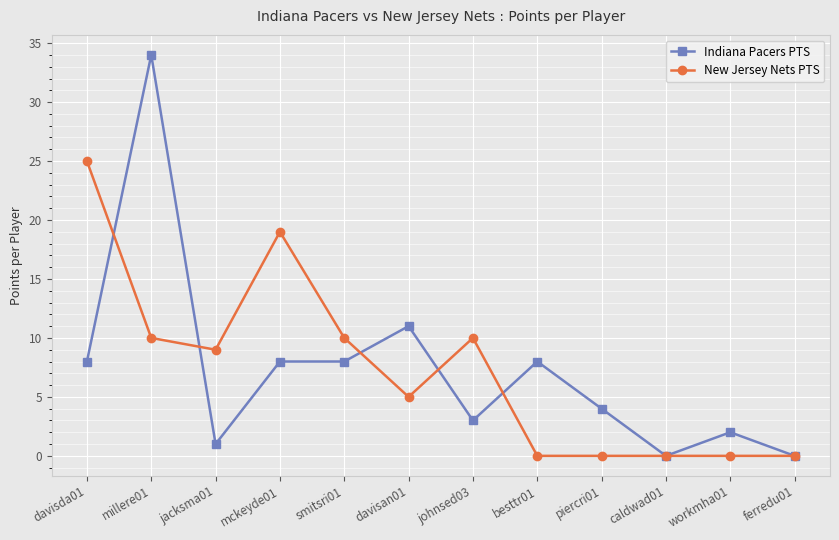

What is the sum of the New Jersey Nets PTS values at millere01 and johnsed03?

20